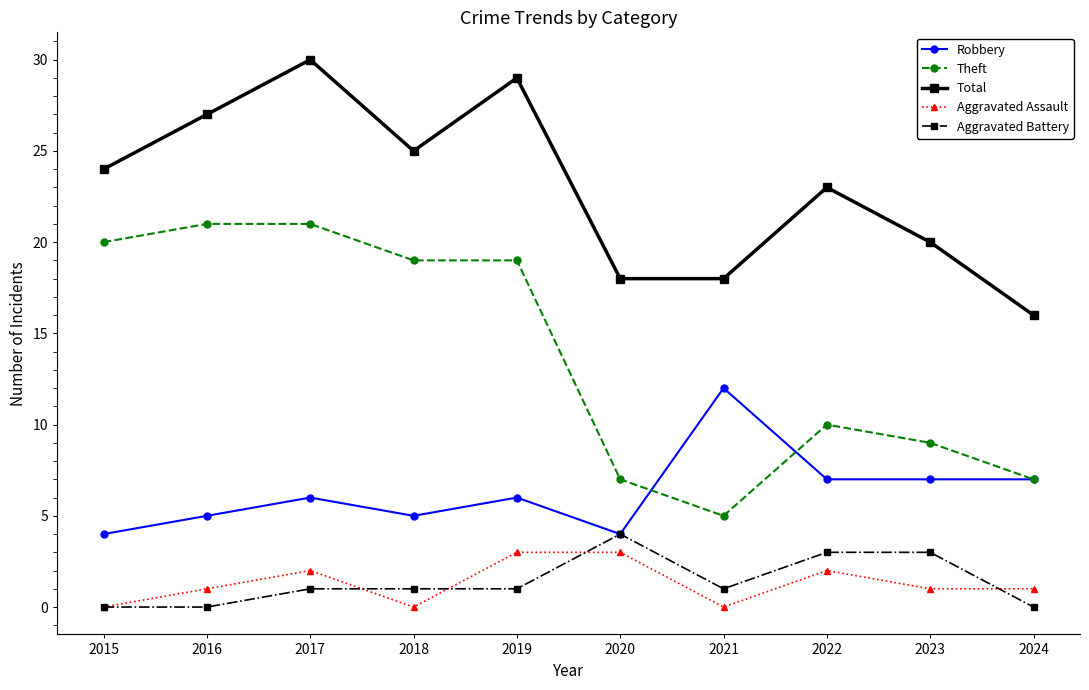

What are all the series names shown in the legend?

Robbery, Theft, Total, Aggravated Assault, Aggravated Battery